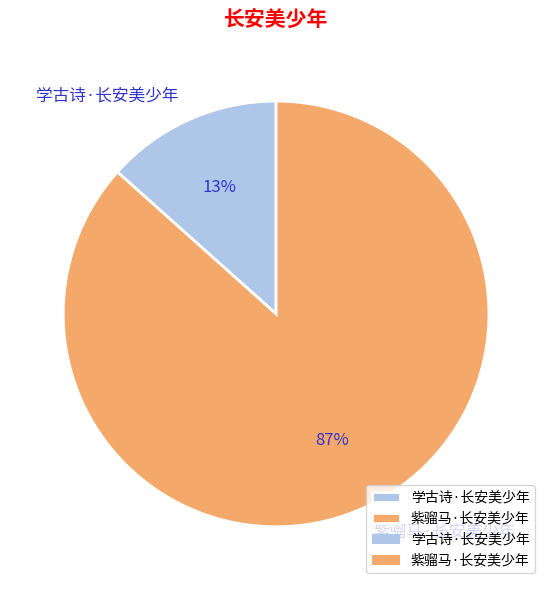

Combined, do 学古诗·长安美少年 and 紫骝马·长安美少年 account for over 50%?

Yes